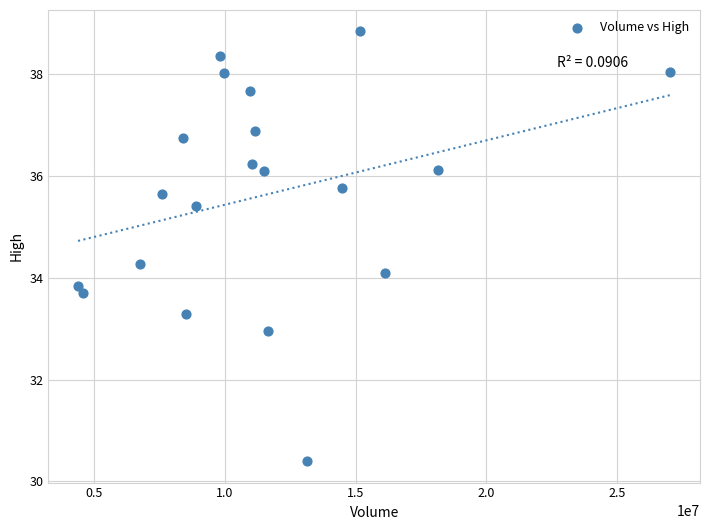

What is the range of Y values (max minus min)?

8.4